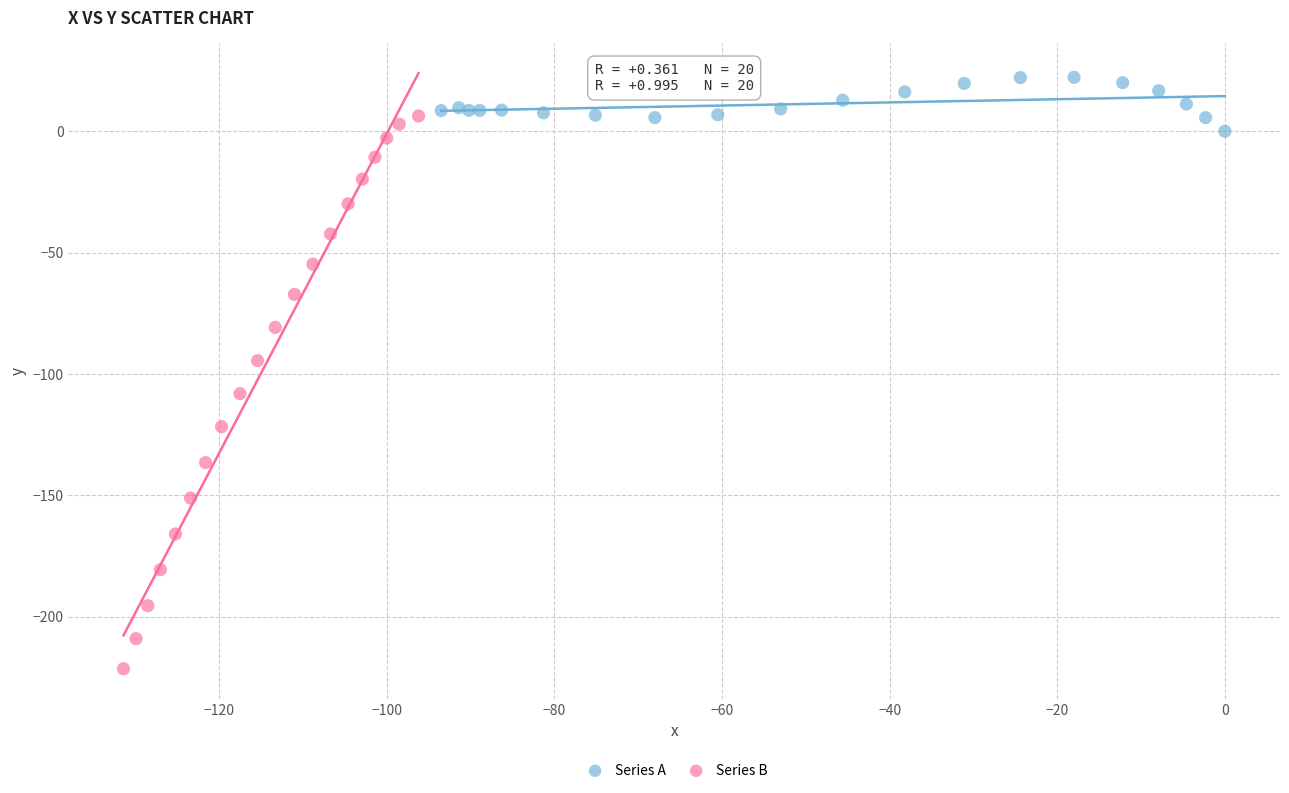

Which series reaches the minimum Y coordinate?

Series B